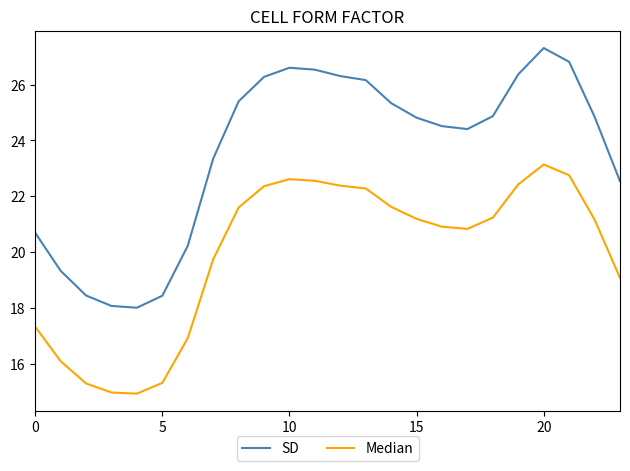

What is the minimum value for SD?

18.0